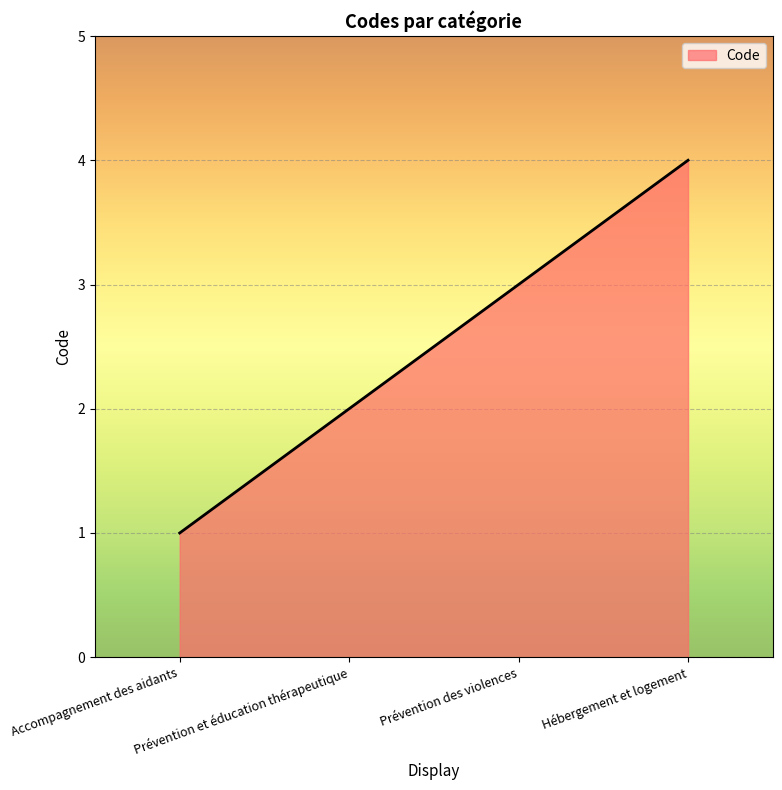

How many distinct data groups are displayed?

1